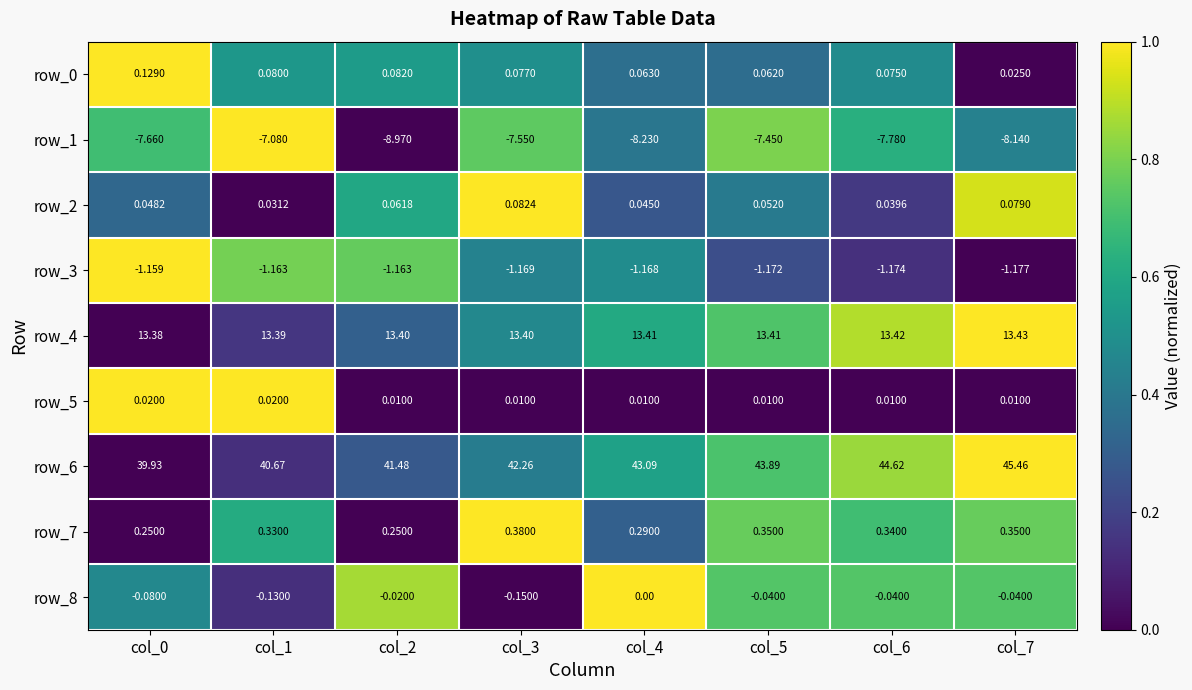

How many values in row_8 are below zero?

7